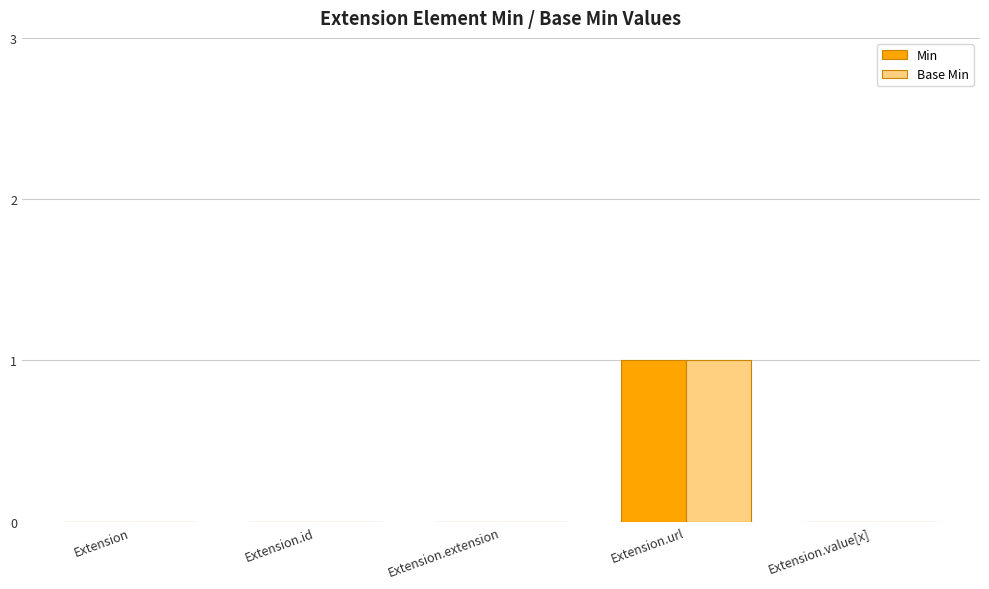

The value of Base Min at Extension is 0. True or false?

True